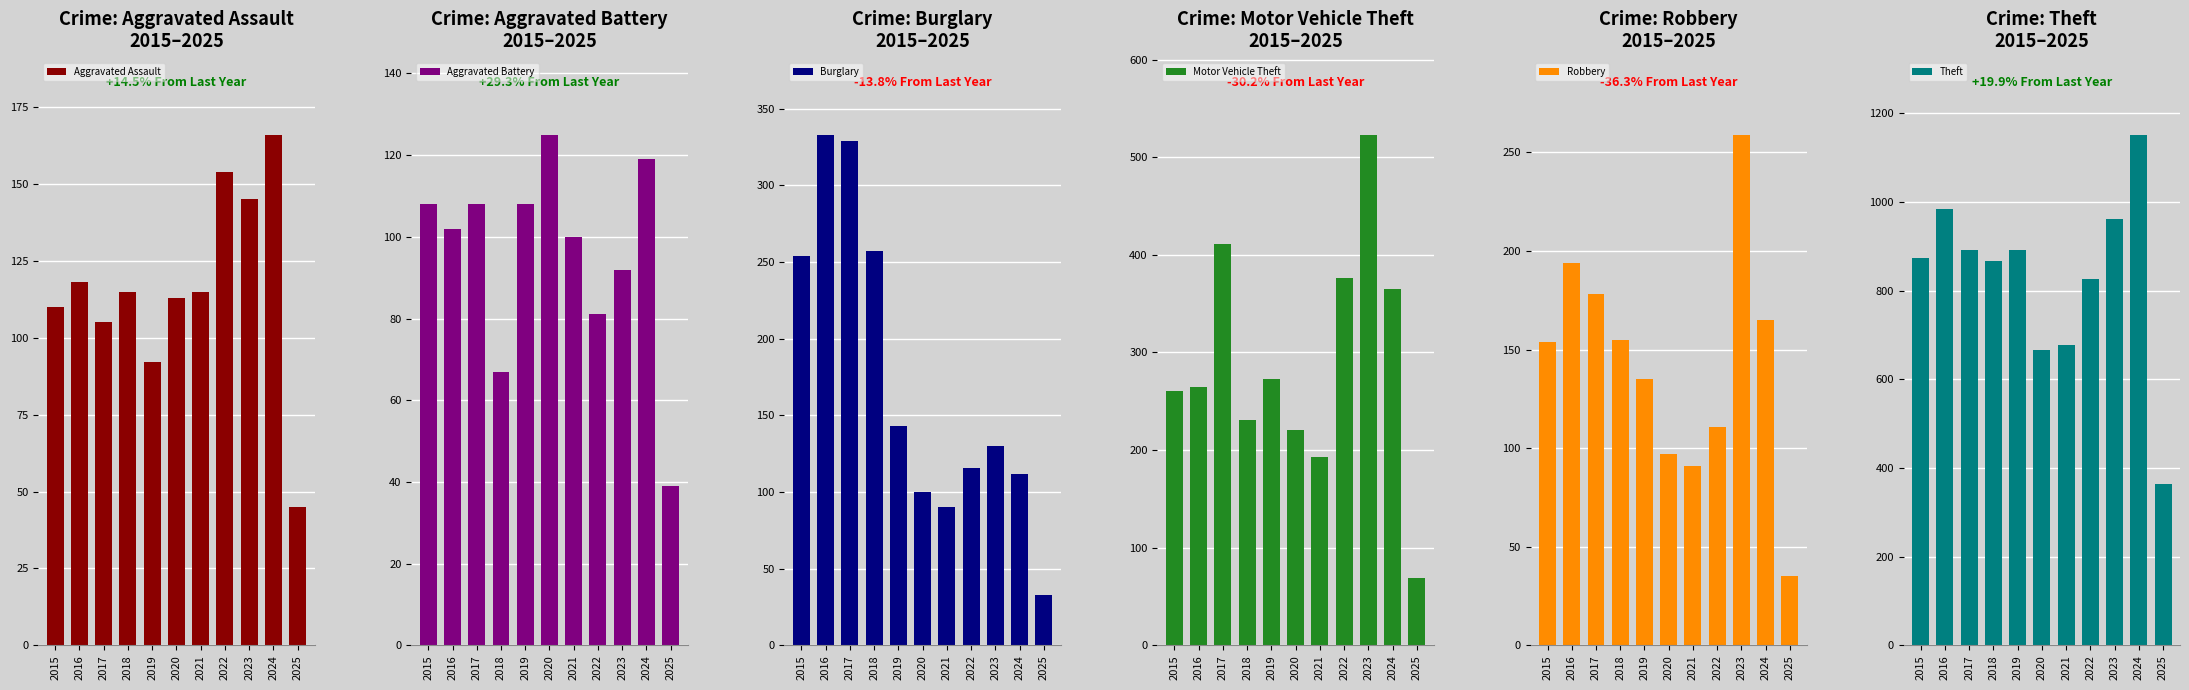

How many bars are there in total?

66